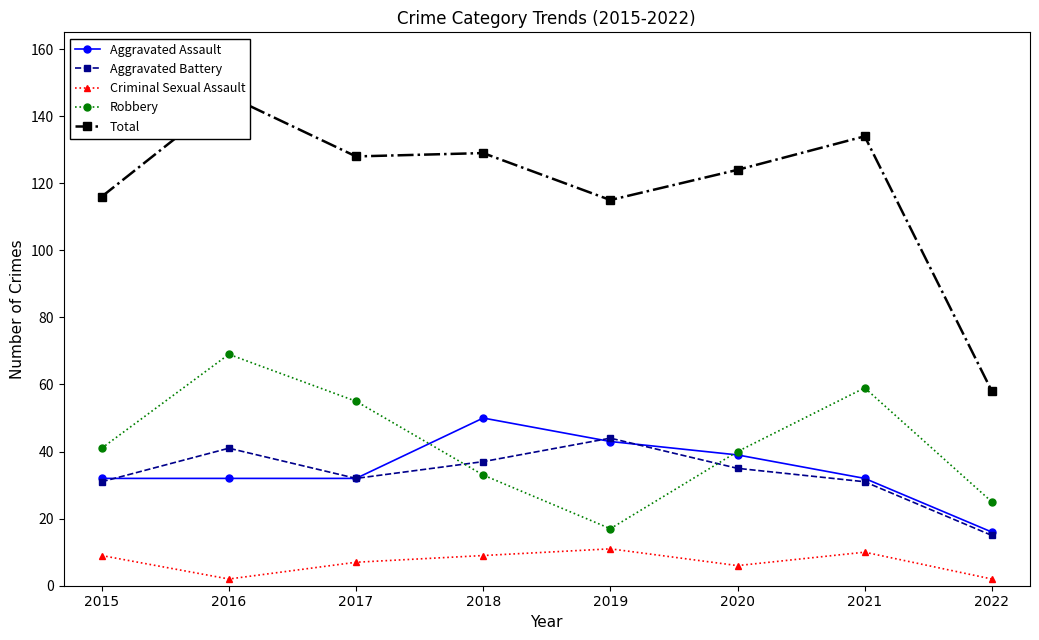

Reading left to right, transcribe all the data shown in this chart.

Aggravated Assault: 32	32	32	50	43	39	32	16
Aggravated Battery: 31	41	32	37	44	35	31	15
Criminal Sexual Assault: 9	2	7	9	11	6	10	2
Robbery: 41	69	55	33	17	40	59	25
Total: 116	146	128	129	115	124	134	58